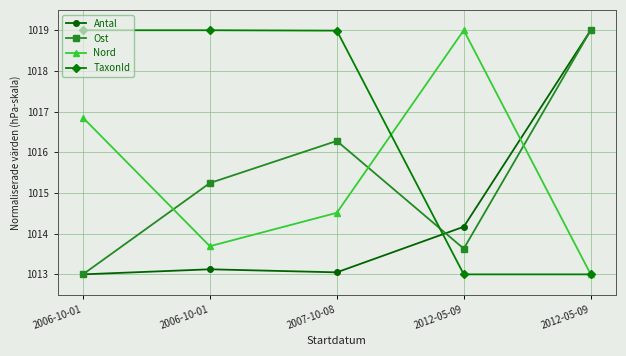

What are all the series names shown in the legend?

Antal, Ost, Nord, TaxonId